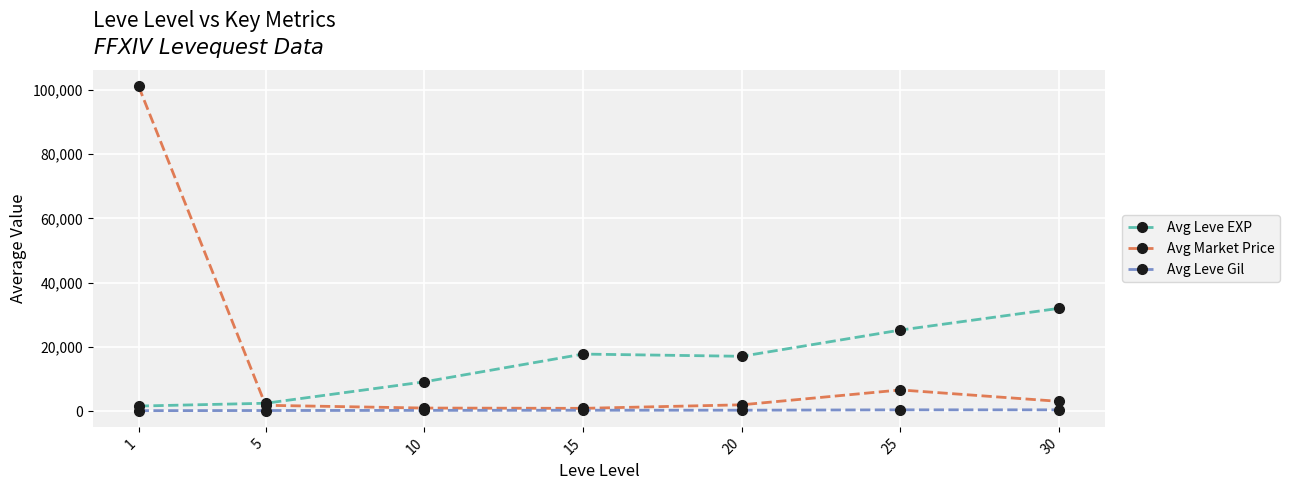

How many times do Avg Leve EXP and Avg Market Price cross each other?

1